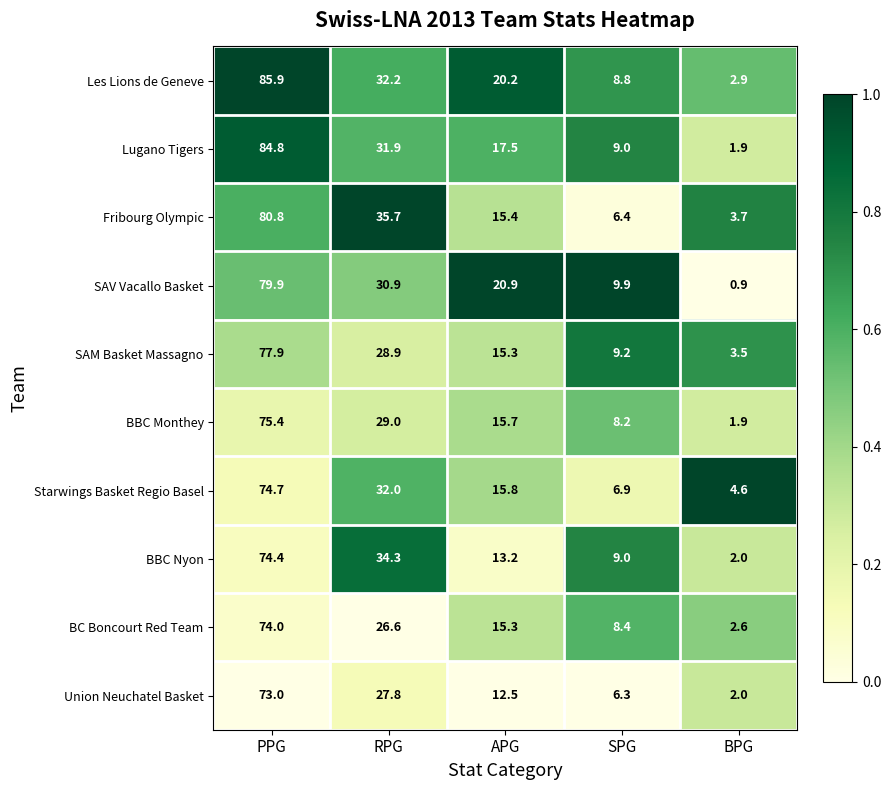

Which label corresponds to the largest value in the chart?

PPG